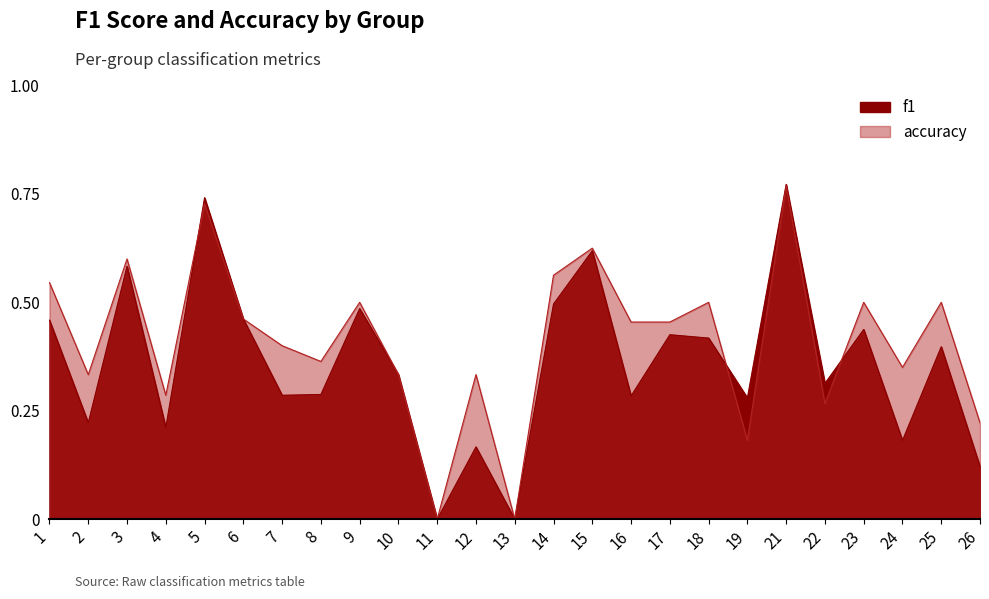

After their last crossing, which series has the higher values: f1 or accuracy?

accuracy